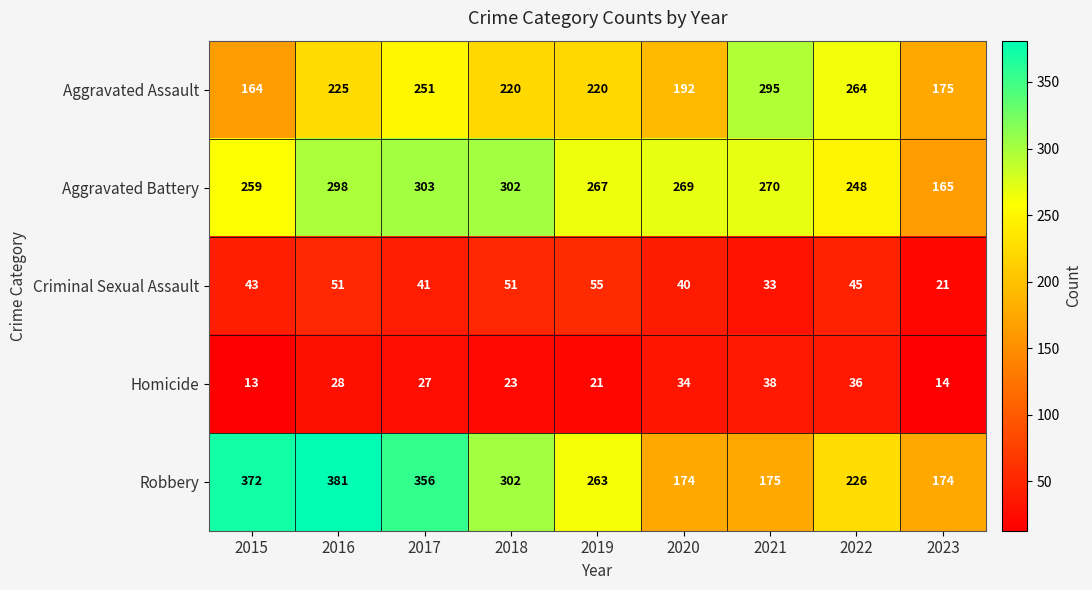

At 2017, list the series in order from largest to smallest.

Robbery, Aggravated Battery, Aggravated Assault, Criminal Sexual Assault, Homicide